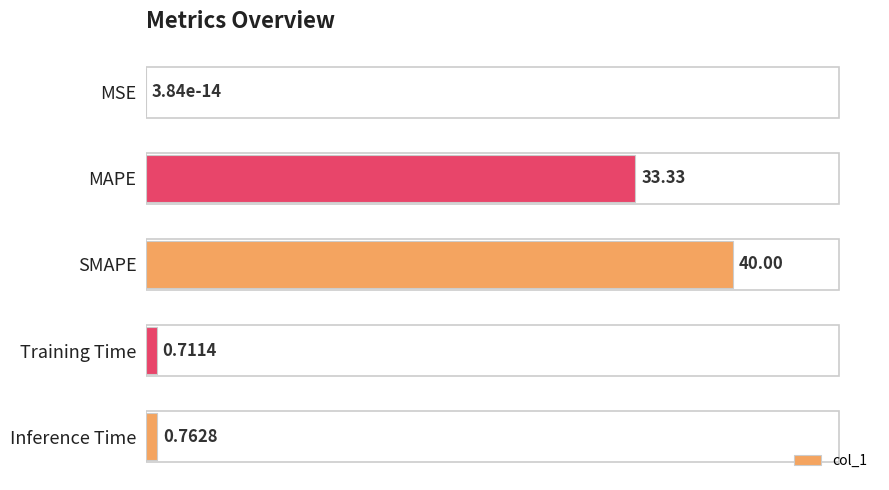

Where is the data nearest to the value 19?

MAPE